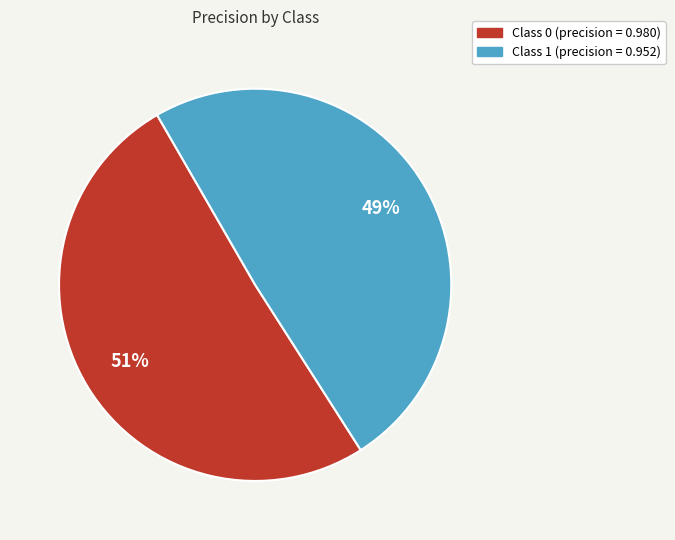

Is there a majority slice in this chart?

Yes